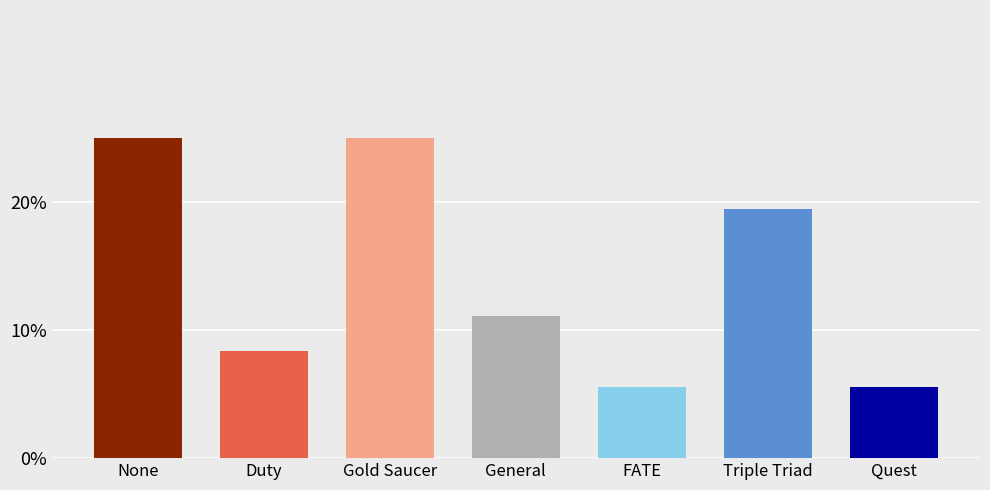

Does the chart contain any negative values?

No